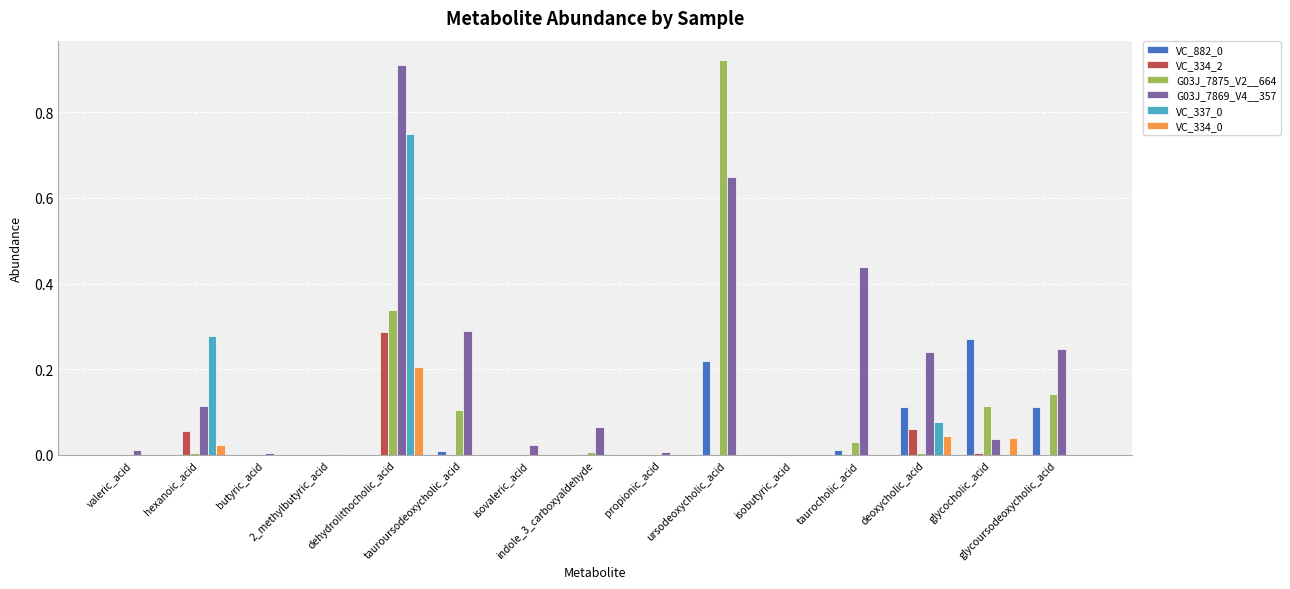

Which series has the largest total across all categories?

G03J_7869_V4__357